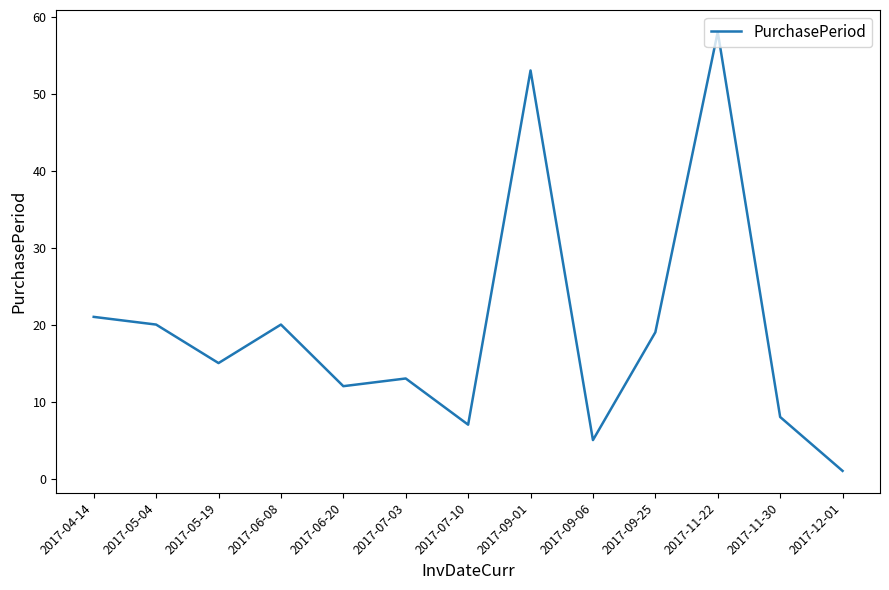

At which label is the value closest to 29?

2017-04-14